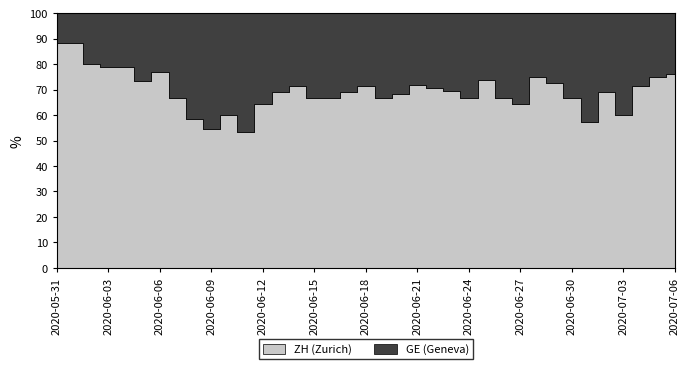

At 8, list the series in order from smallest to largest.

GE, ZH